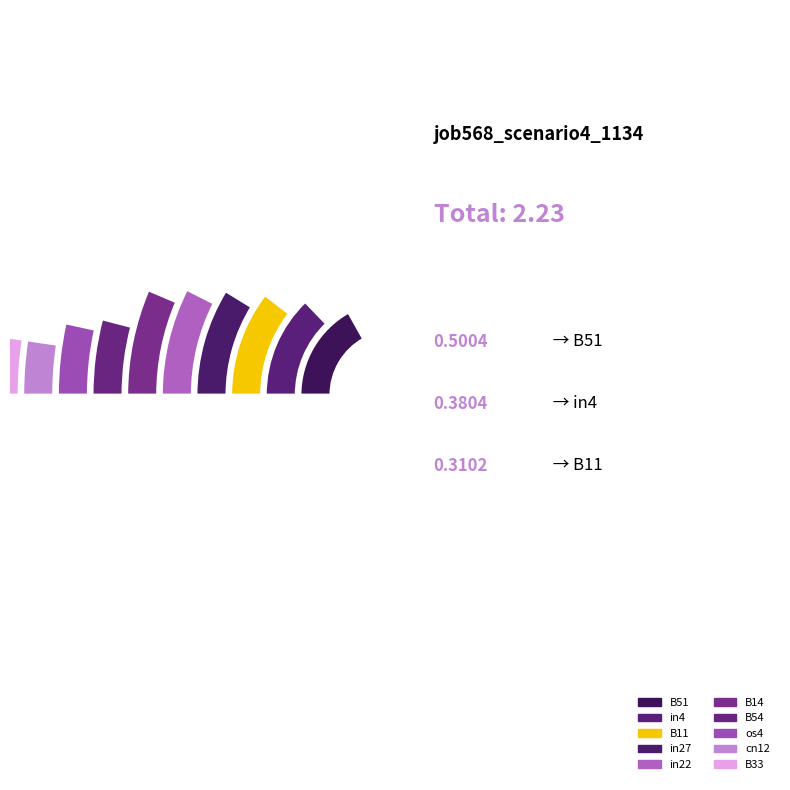

To the nearest percent, what is the difference between the os4 and B14 slice percentages?

4%